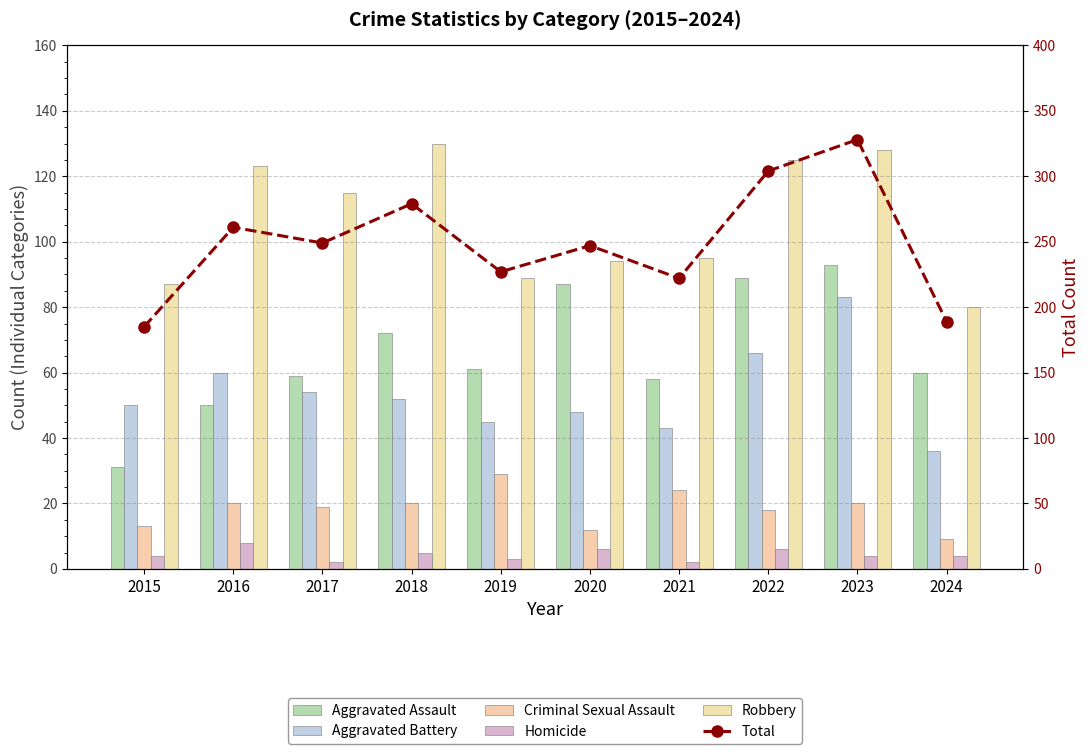

What is the difference between the Aggravated Battery values at 2024 and 2015?

14